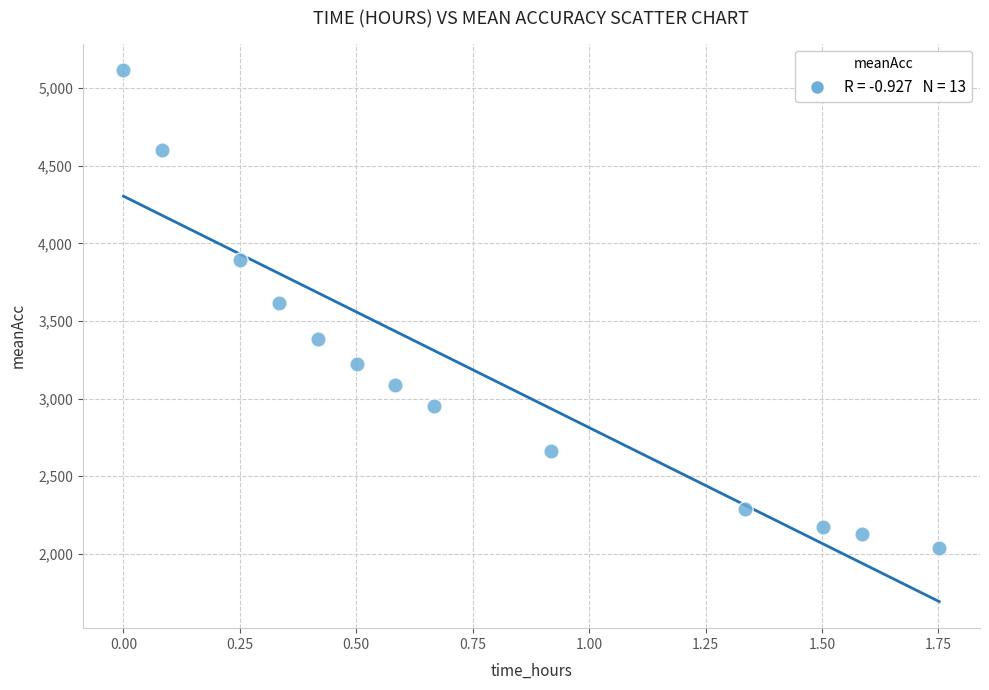

What is the range of Y values (max minus min)?

3076